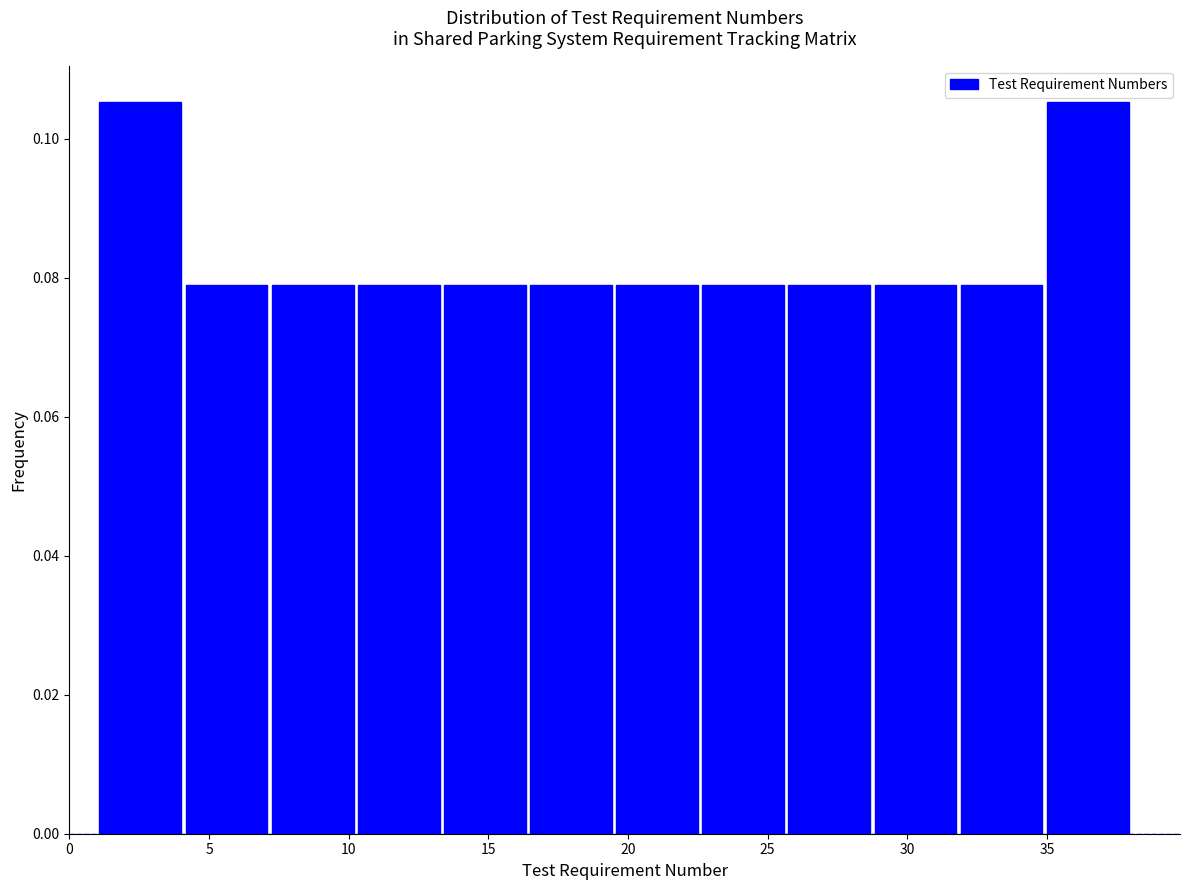

How tall is the bar that spans 10.5 to 13.5 on the x-axis? Neither the bar edges nor the heights are printed on the chart, so give them approximately, as read against the axes.

0.078